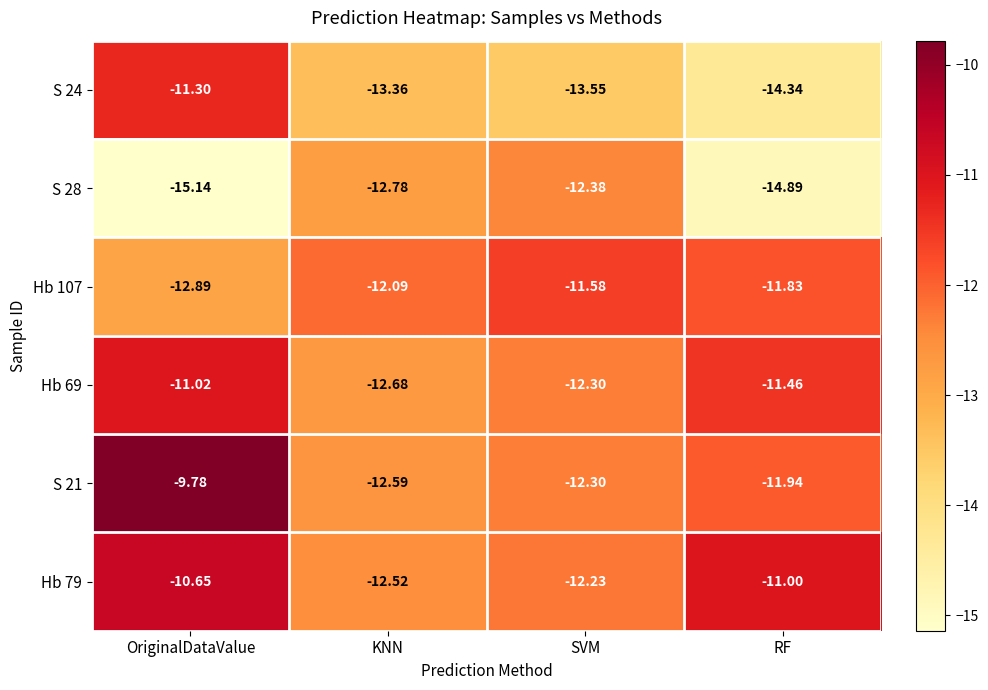

Rank the categories by S 21 value from lowest to highest.

KNN, SVM, RF, OriginalDataValue